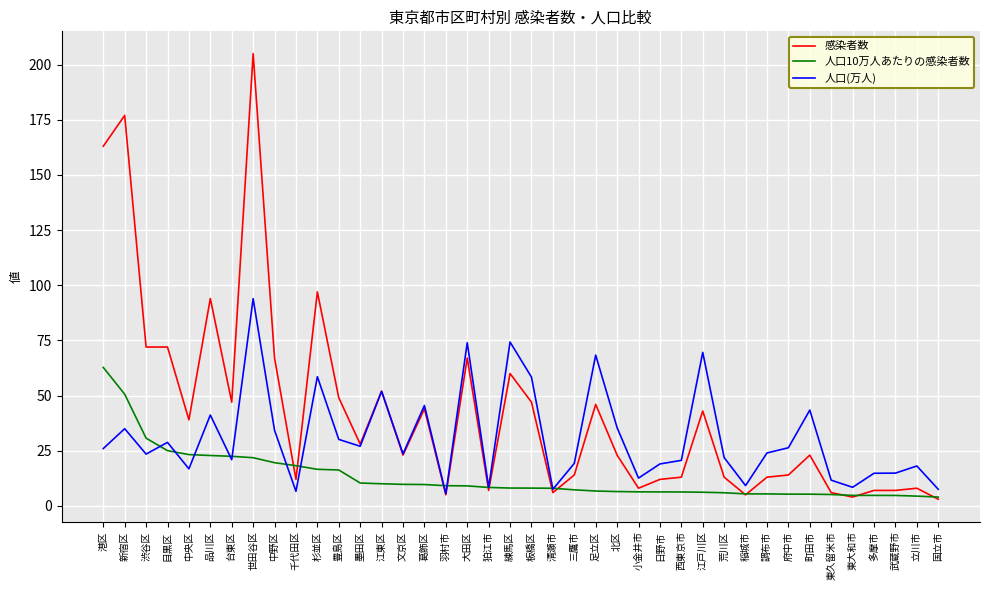

Is the value of 人口10万人あたりの感染者数 at 杉並区 greater than the value of 感染者数 at 品川区?

No